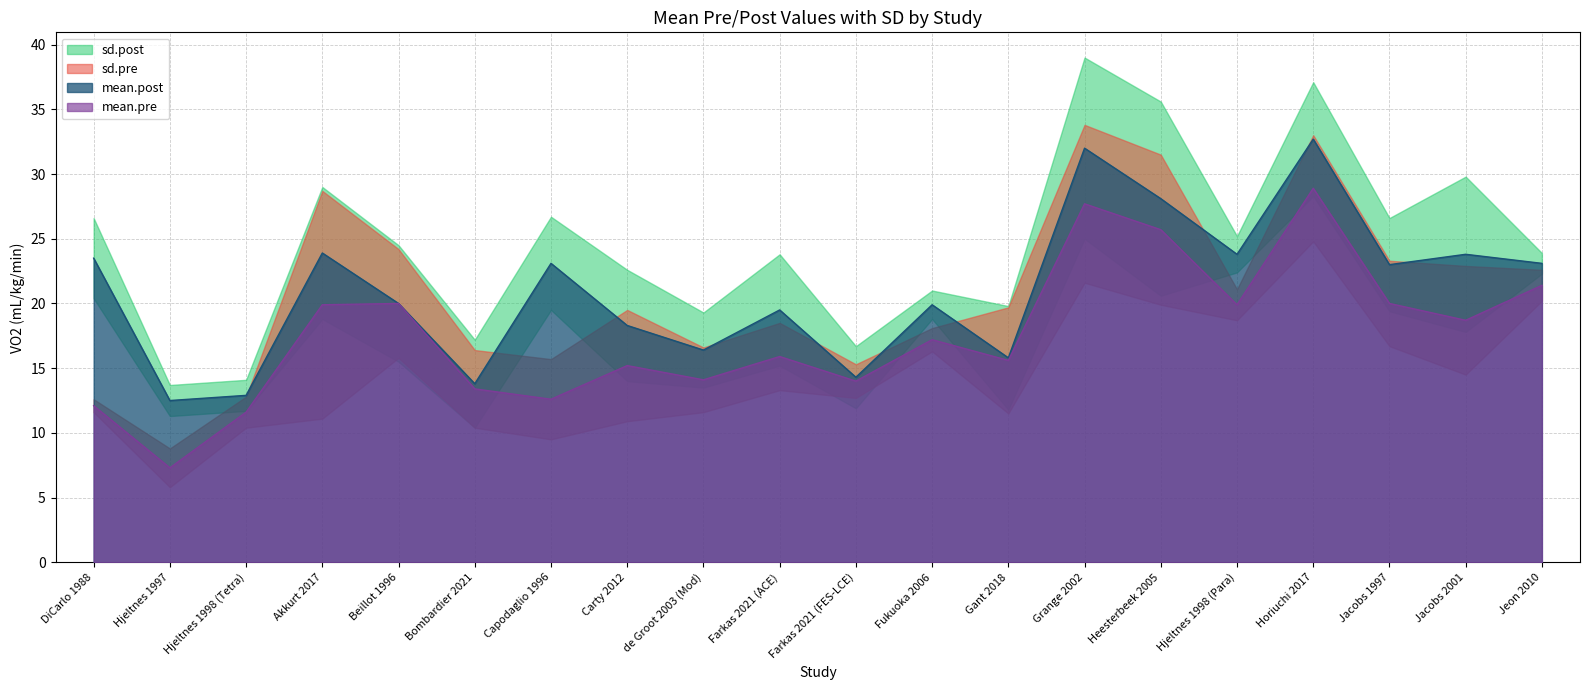

The mean.post series shows 33.1 at Akkurt 2017. True or false?

False